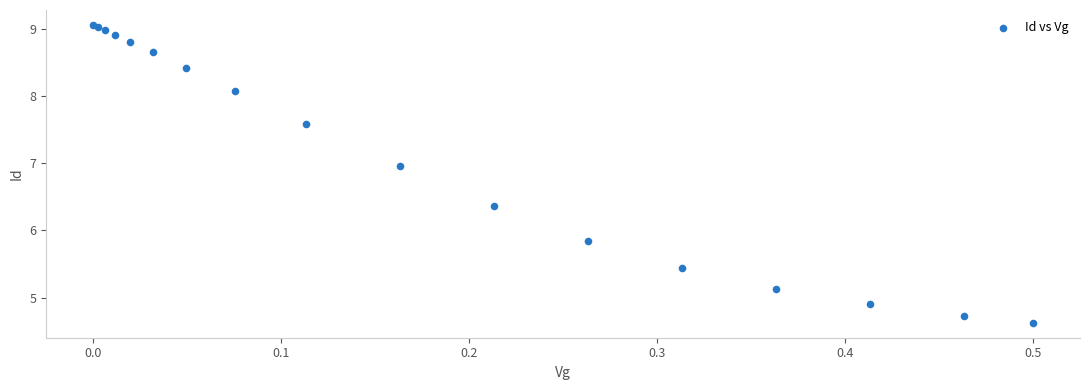

What Y value in the scatter plot is closest to 6?

5.8